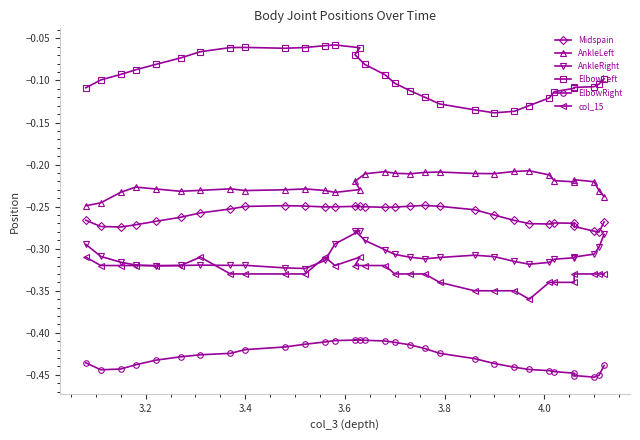

What is the minimum value for AnkleLeft?

-0.2